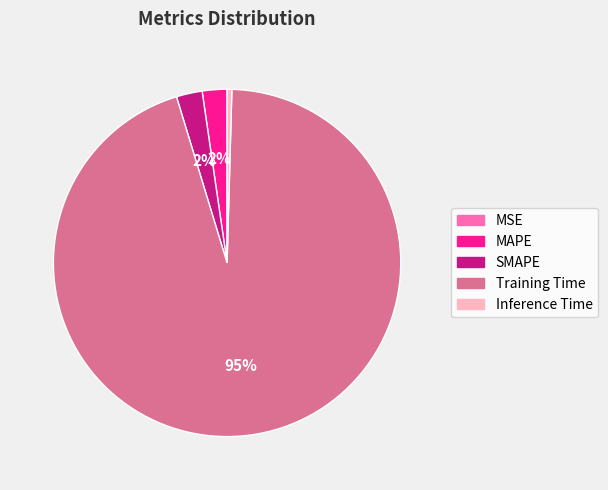

Is it true that Inference Time is 15% of the pie?

False